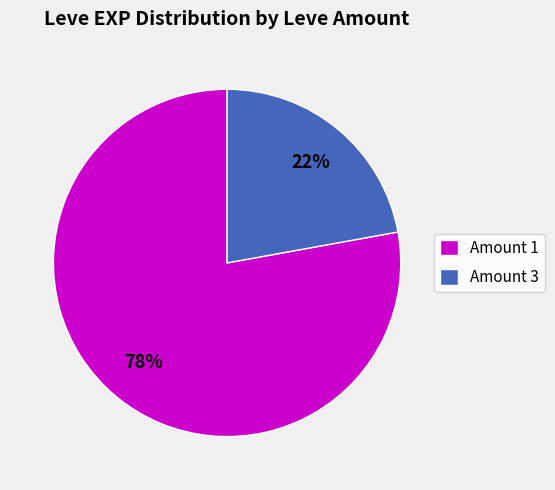

Combined, do Amount 3 and Amount 1 account for over 50%?

Yes